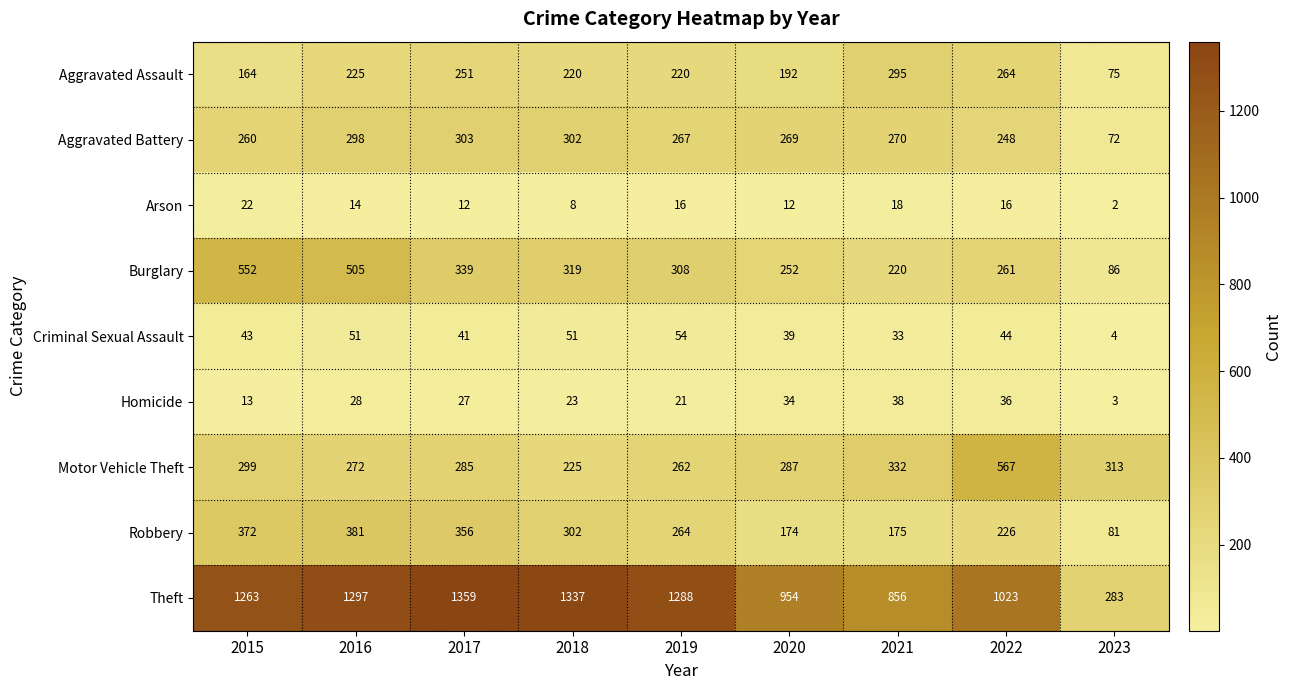

How many series are shown in this chart?

9